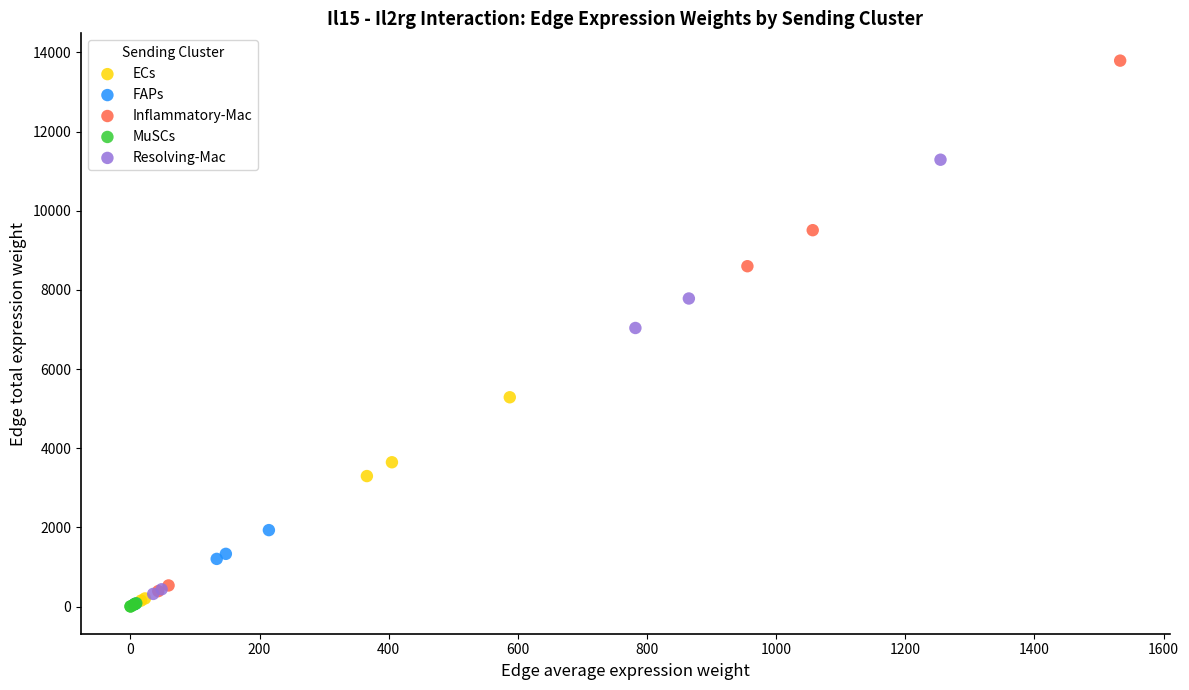

Which series has the largest Y range (max minus min)?

Inflammatory-Mac